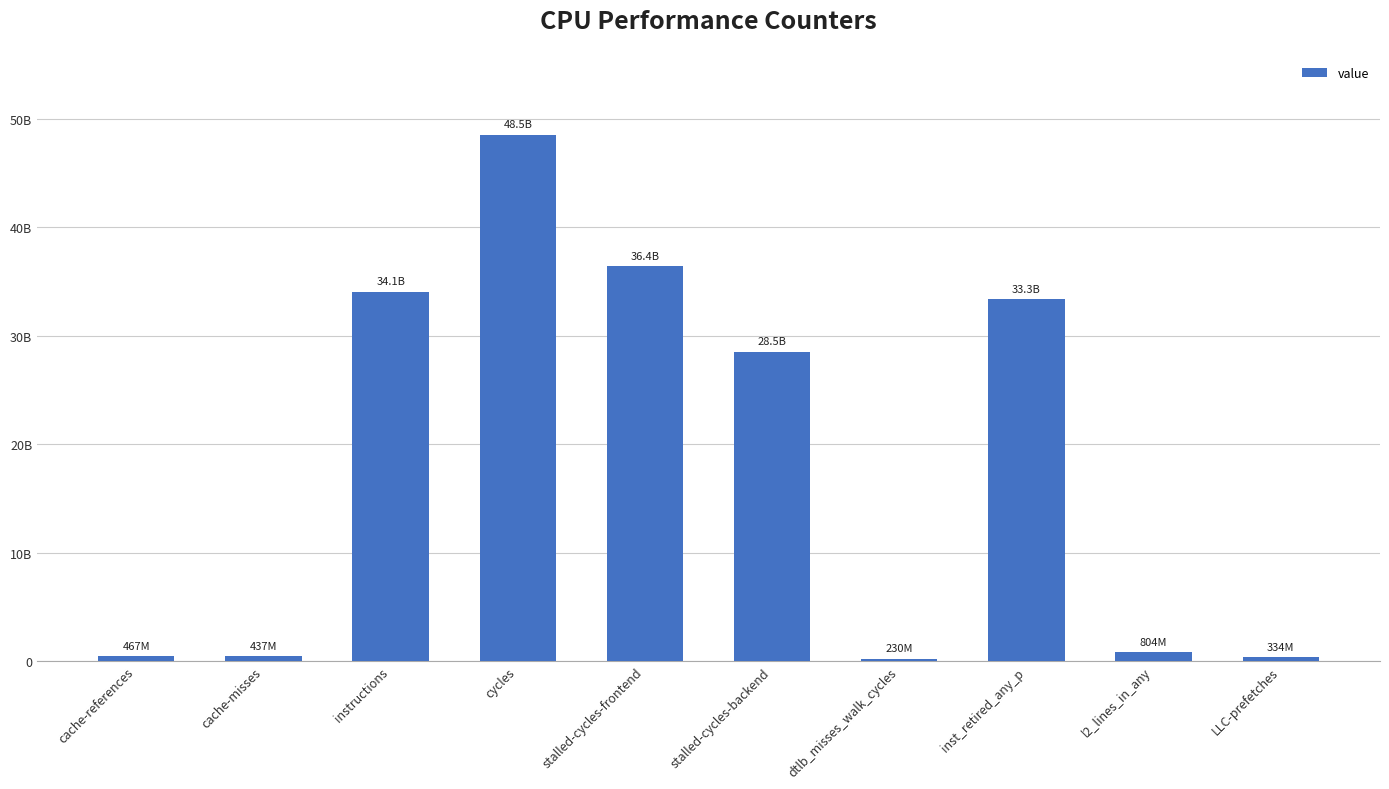

Rank the categories by value from lowest to highest.

dtlb_misses_walk_cycles, LLC-prefetches, cache-misses, cache-references, l2_lines_in_any, stalled-cycles-backend, inst_retired_any_p, instructions, stalled-cycles-frontend, cycles